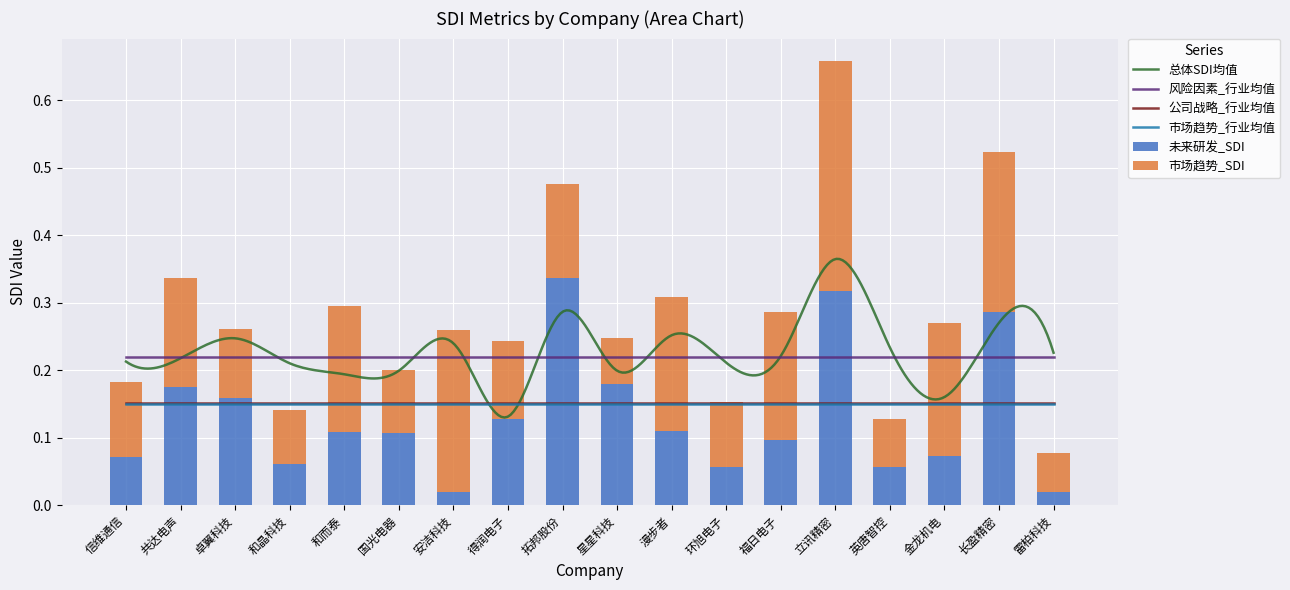

Rank the categories by 公司战略_行业均值 value from lowest to highest.

信维通信, 共达电声, 卓翼科技, 和晶科技, 和而泰, 国光电器, 安洁科技, 得润电子, 拓邦股份, 星星科技, 漫步者, 环旭电子, 福日电子, 立讯精密, 英唐智控, 金龙机电, 长盈精密, 雷柏科技